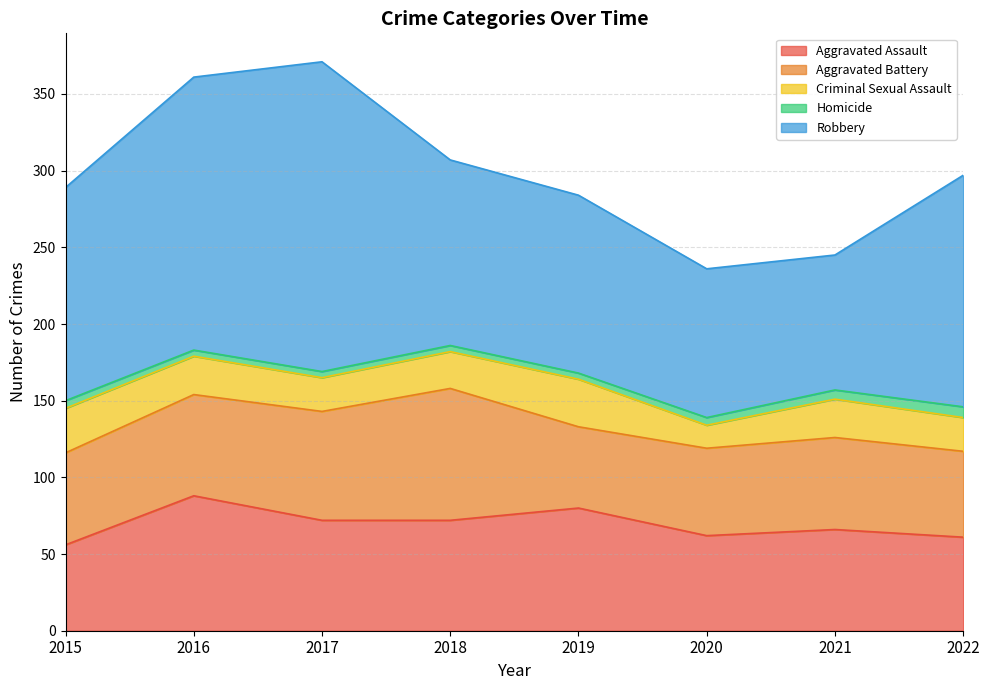

At which label does Robbery first exceed 139?

2016